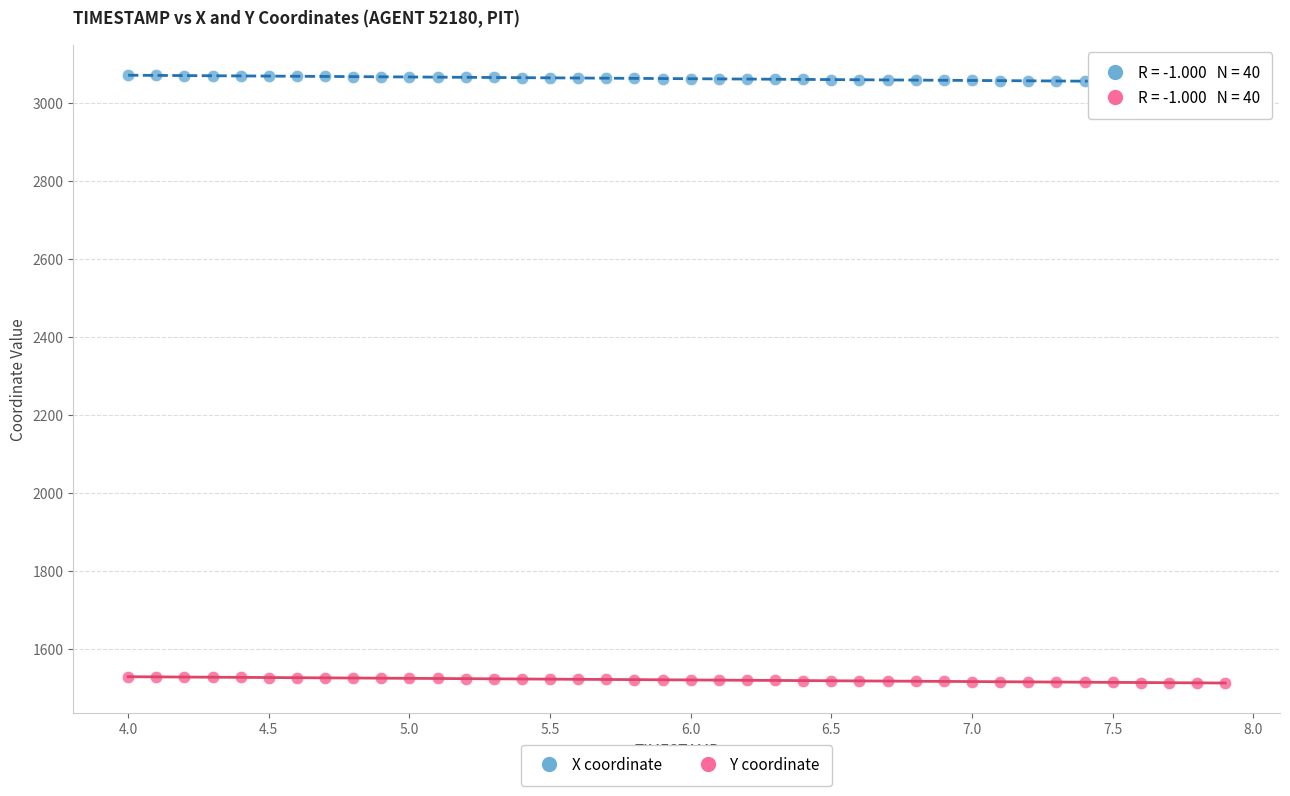

Which series contains the highest Y value?

X coordinate